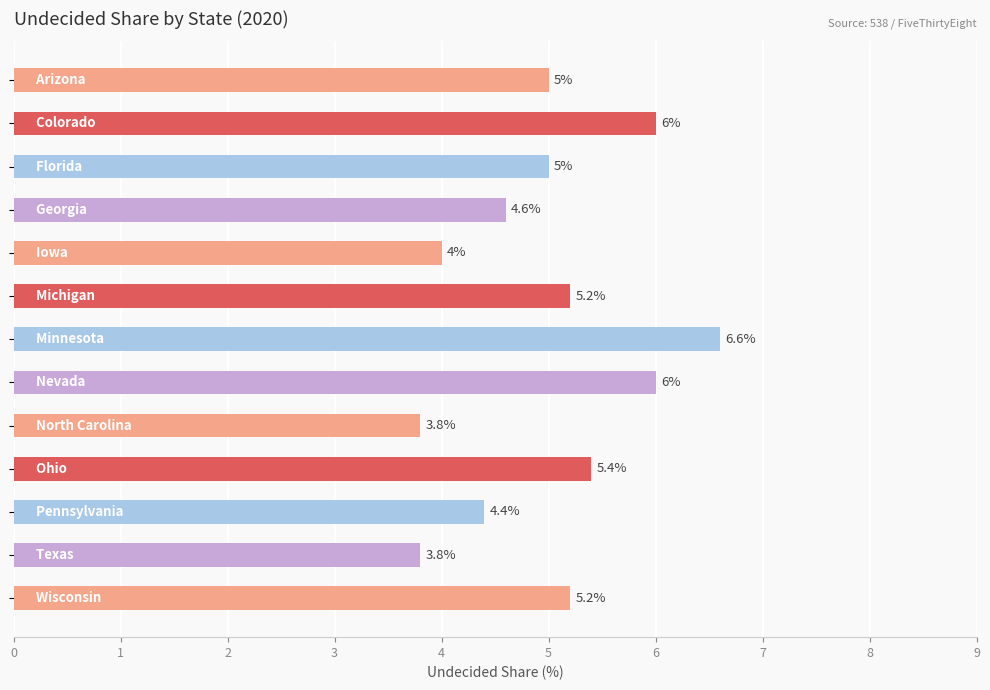

What is the value of the 3rd bar from the top?

5.0